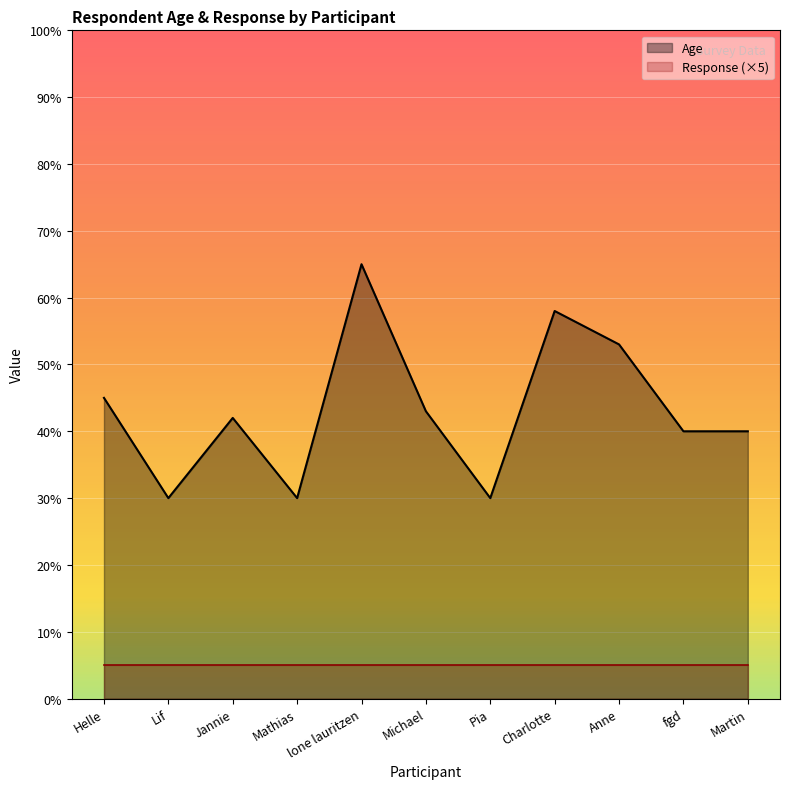

Which category has the lowest value across all series?

Lif